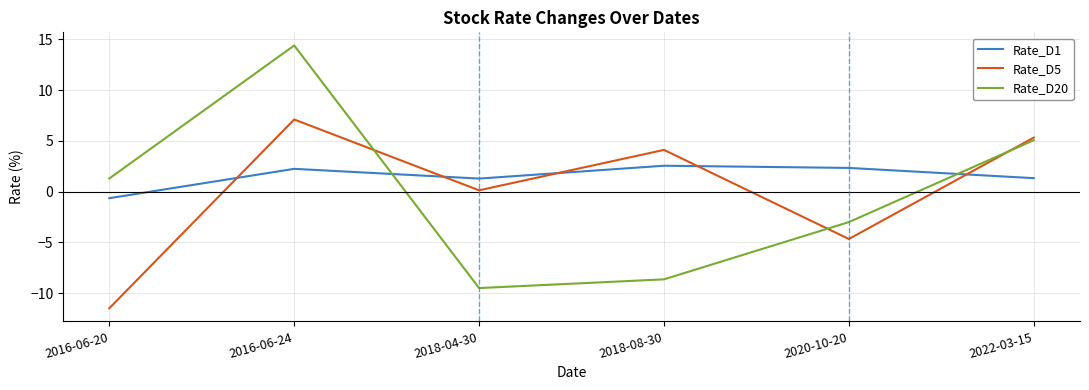

What value does the Rate_D20 series have at 2018-08-30?

-8.6